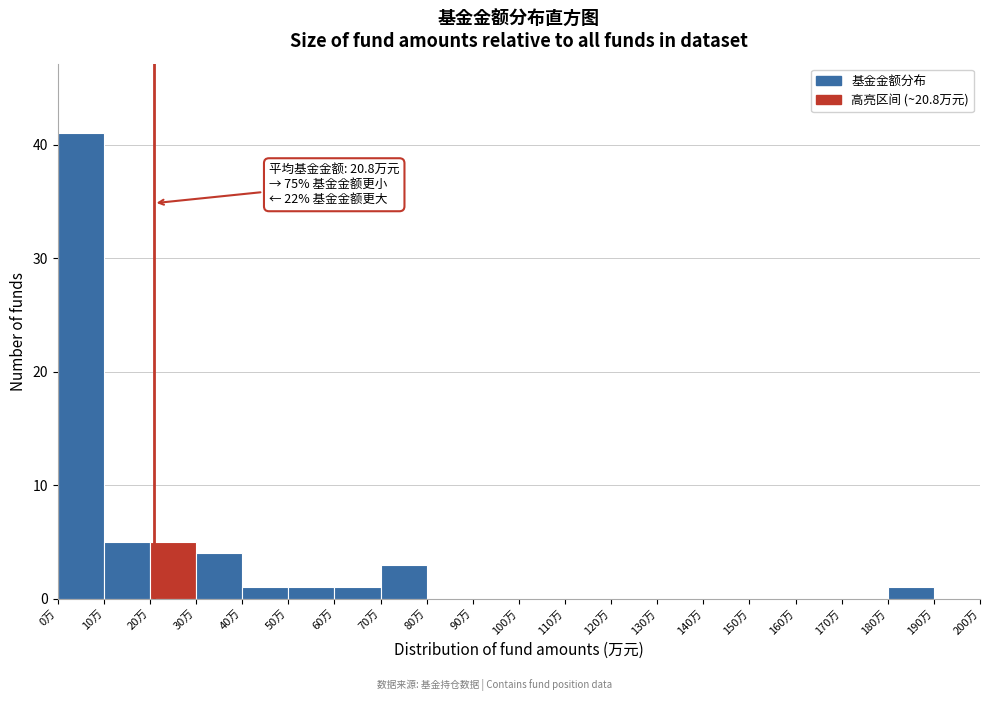

Over which range of the x-axis is the bar tallest?

0 to 10